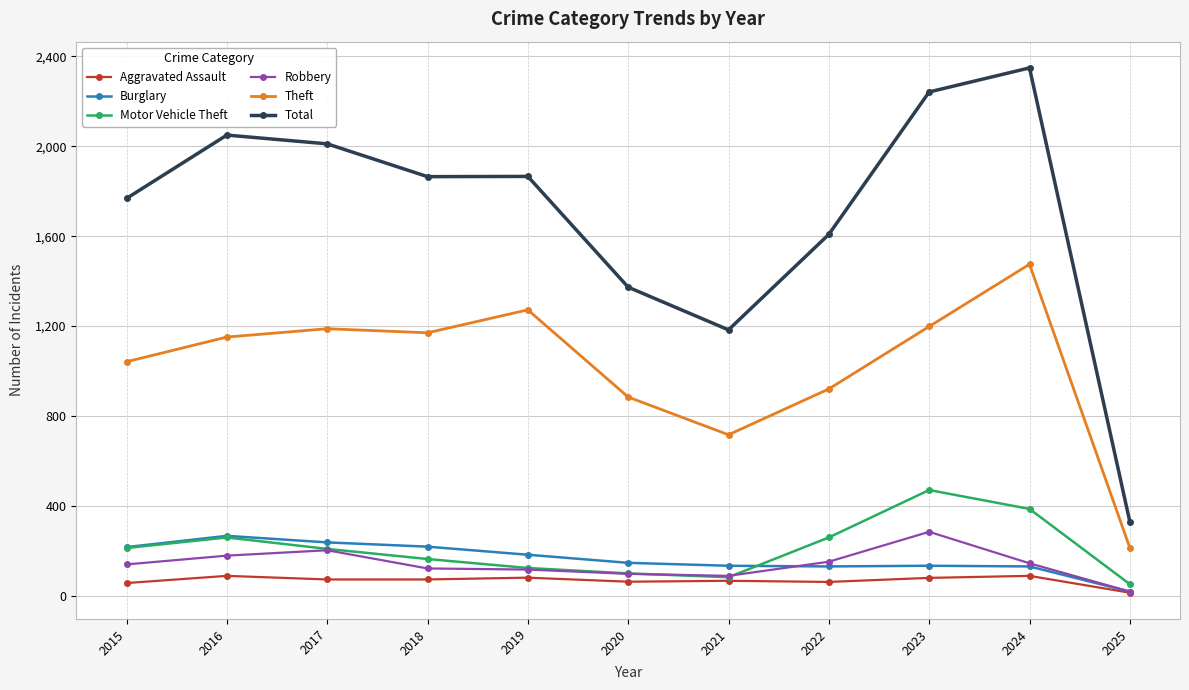

Which category has the highest value in the Total series?

2024